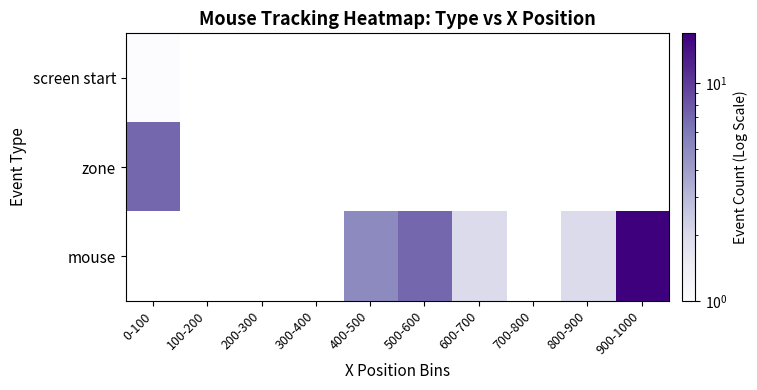

Which label corresponds to the smallest value in the chart?

0-100